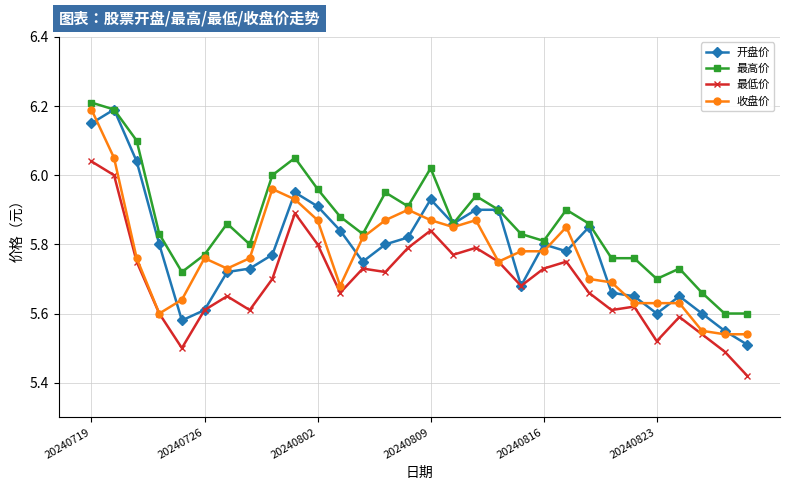

True or false: 最低价 and 最高价 intersect in this chart.

False